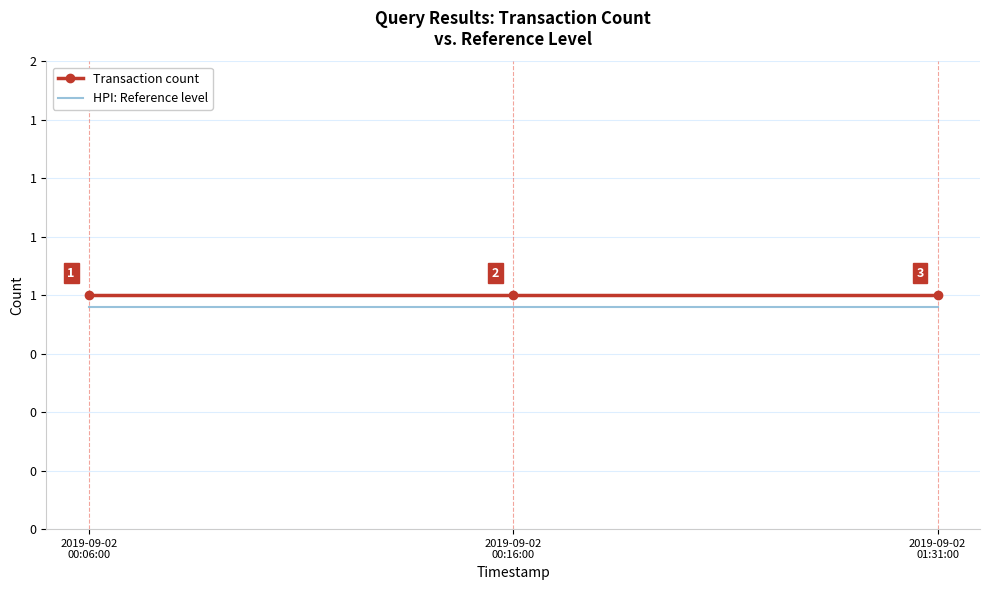

Which category has the highest value in the HPI: Reference level series?

2019-09-02
00:06:00